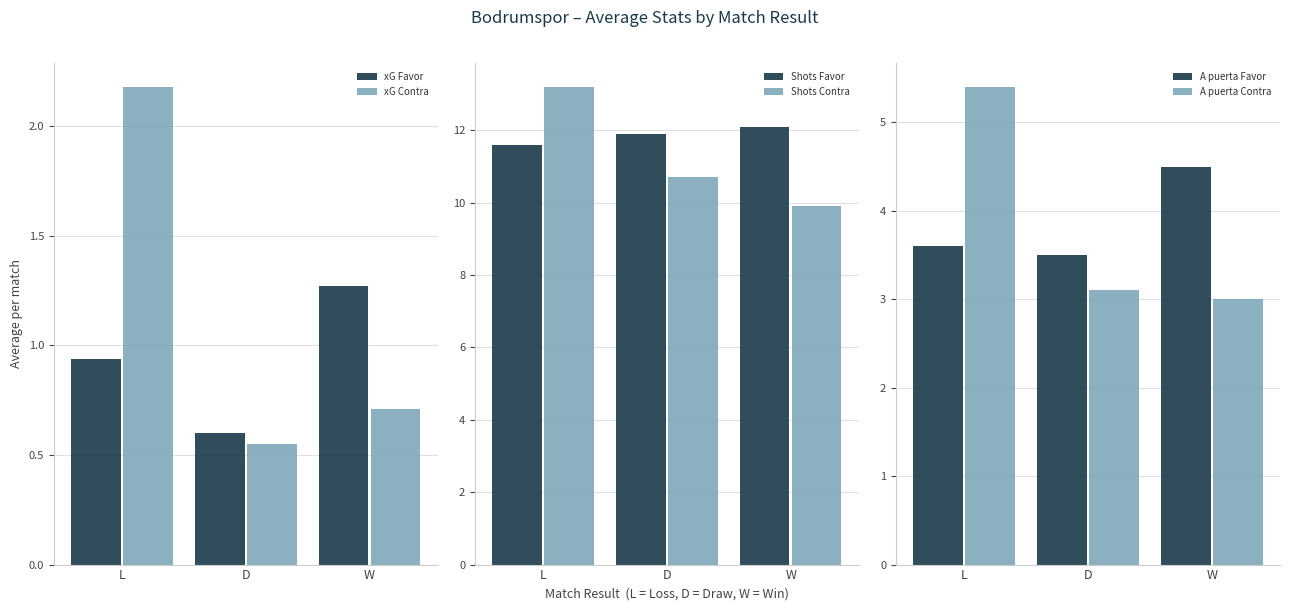

Which series has the largest total across all categories?

Shots Favor